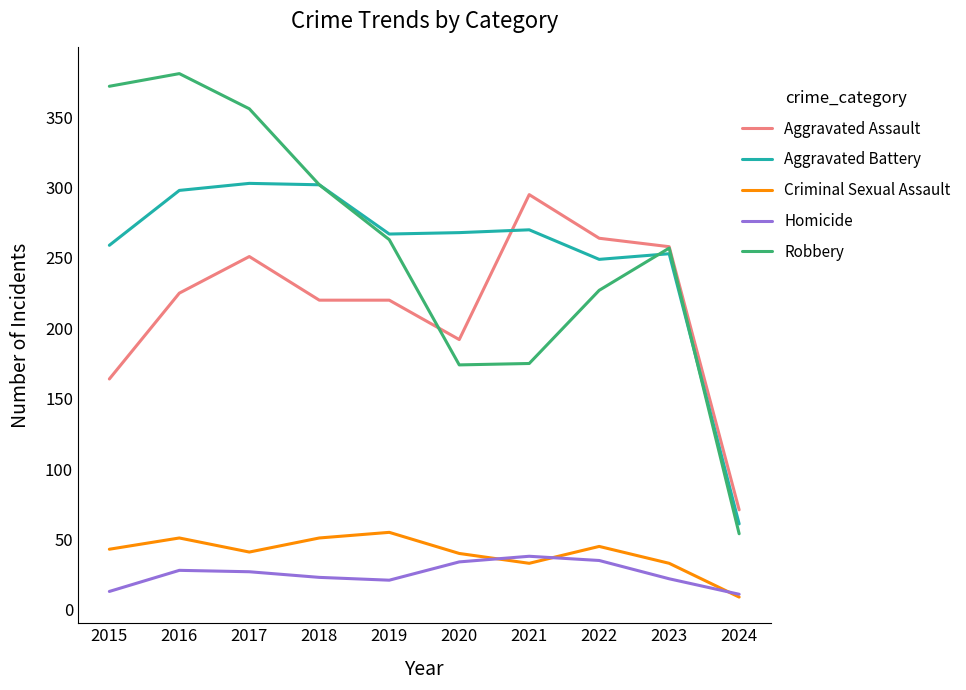

Is it true that Aggravated Assault equals 164 at 2015?

True